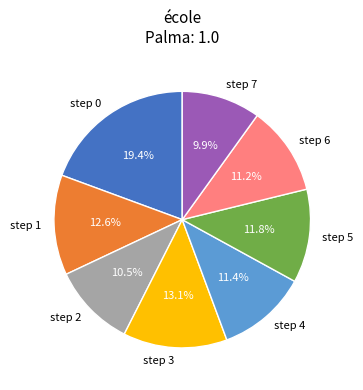

Is the sum of step 4 and step 2 greater than half?

No